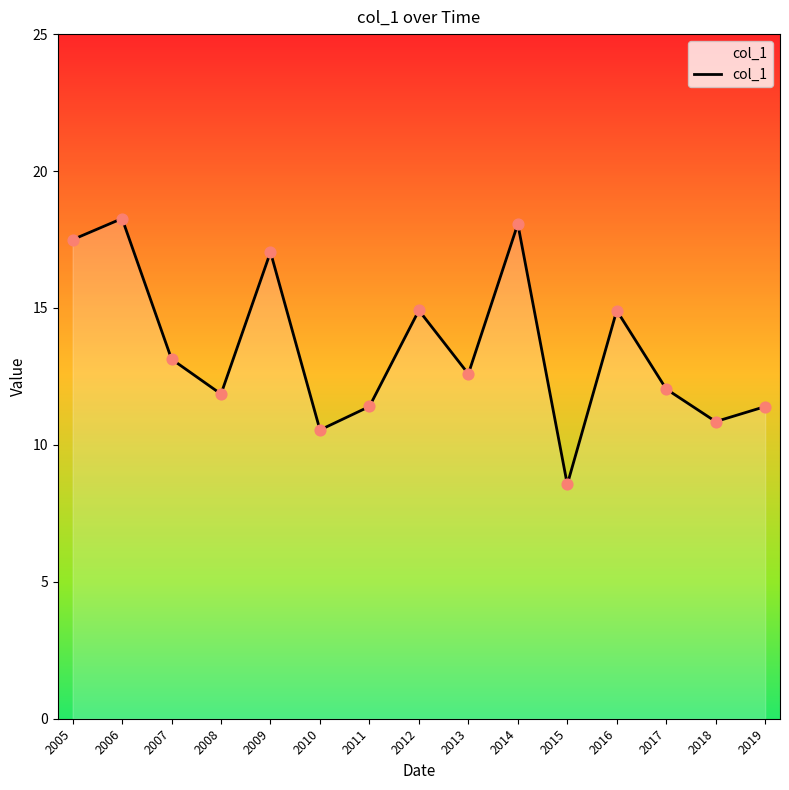

Which has a higher value, 2014 or 2007?

2014